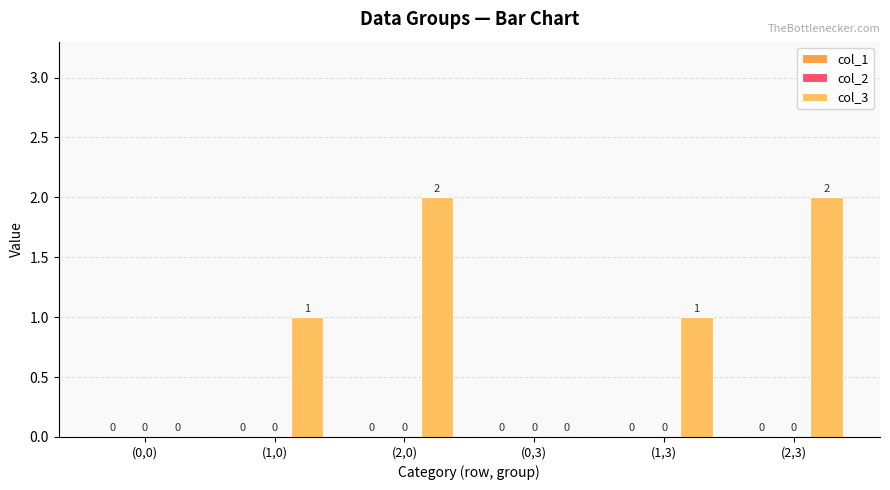

The value at (2,0) is 1. True or false?

False